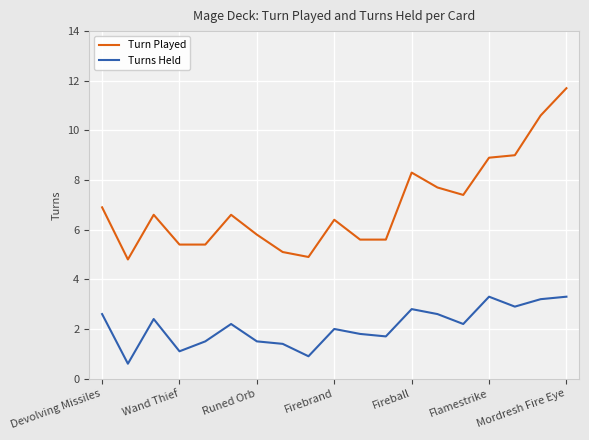

True or false: Turn Played and Turns Held intersect in this chart.

False